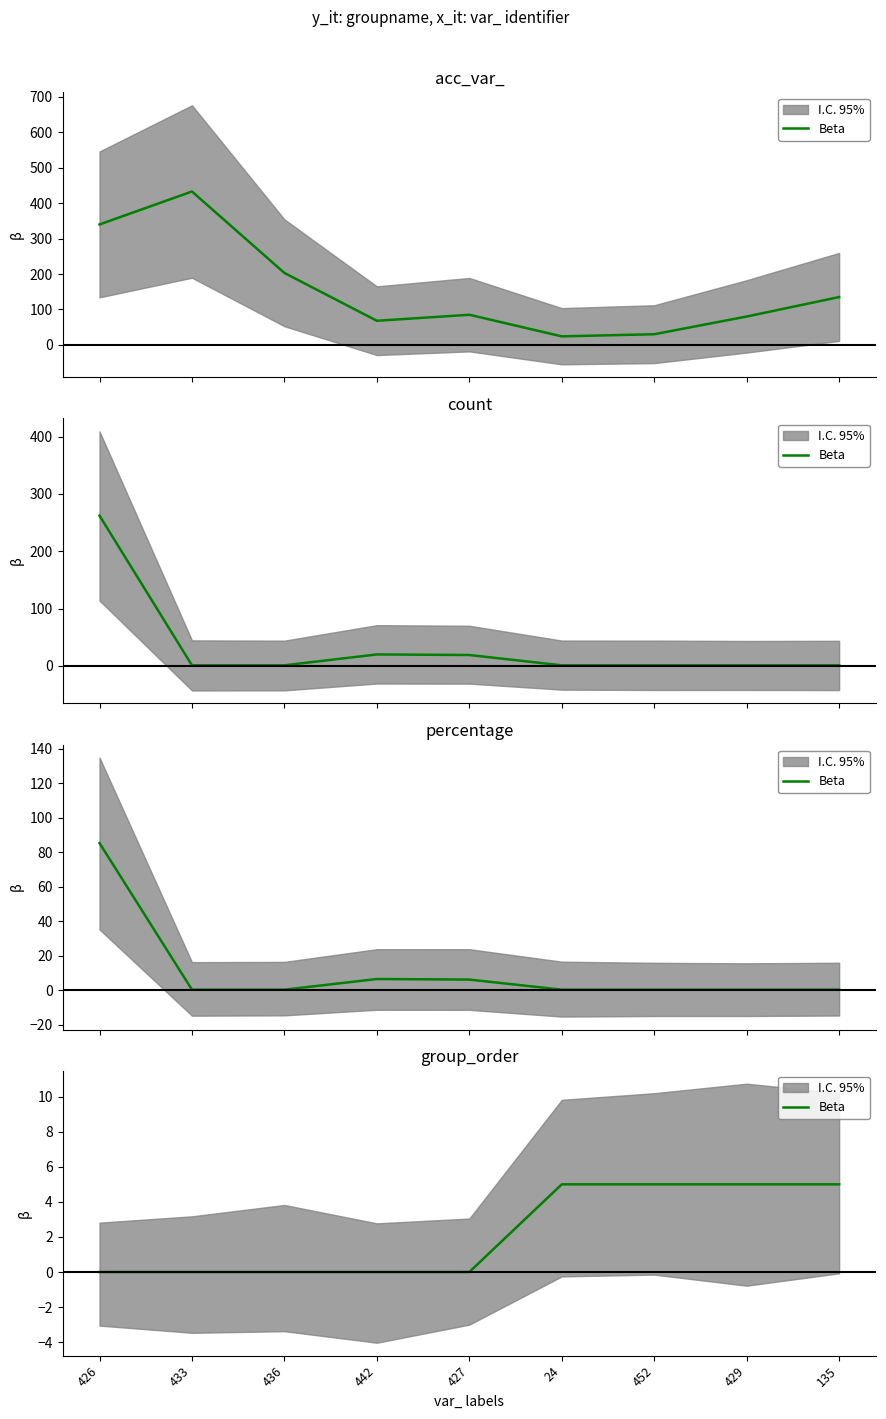

Rank the categories by value from lowest to highest.

426, 433, 436, 442, 427, 24, 452, 429, 135